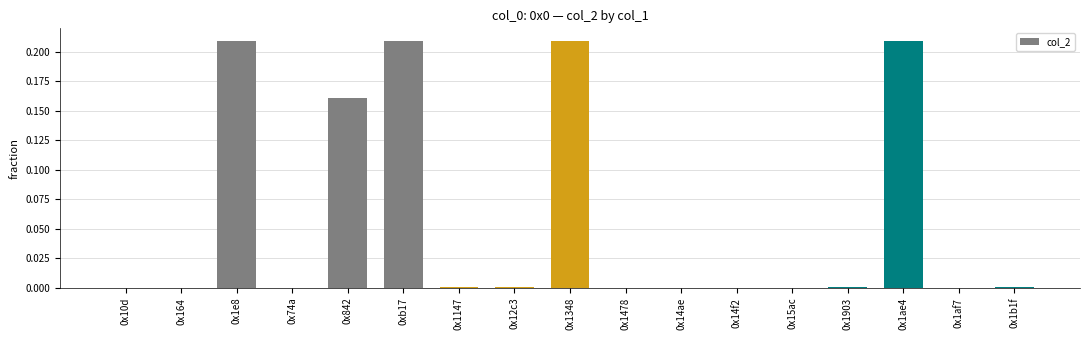

What is the average value?

0.1